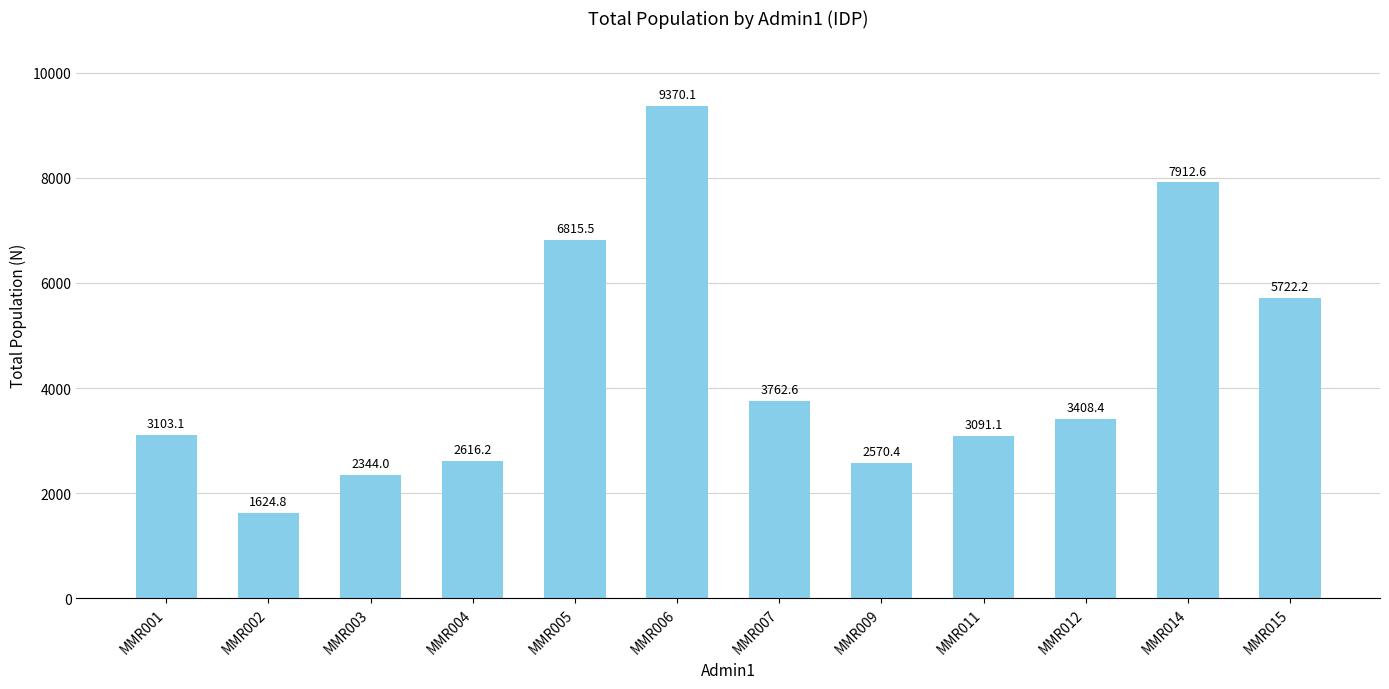

What is the sum of all values?

52340.8